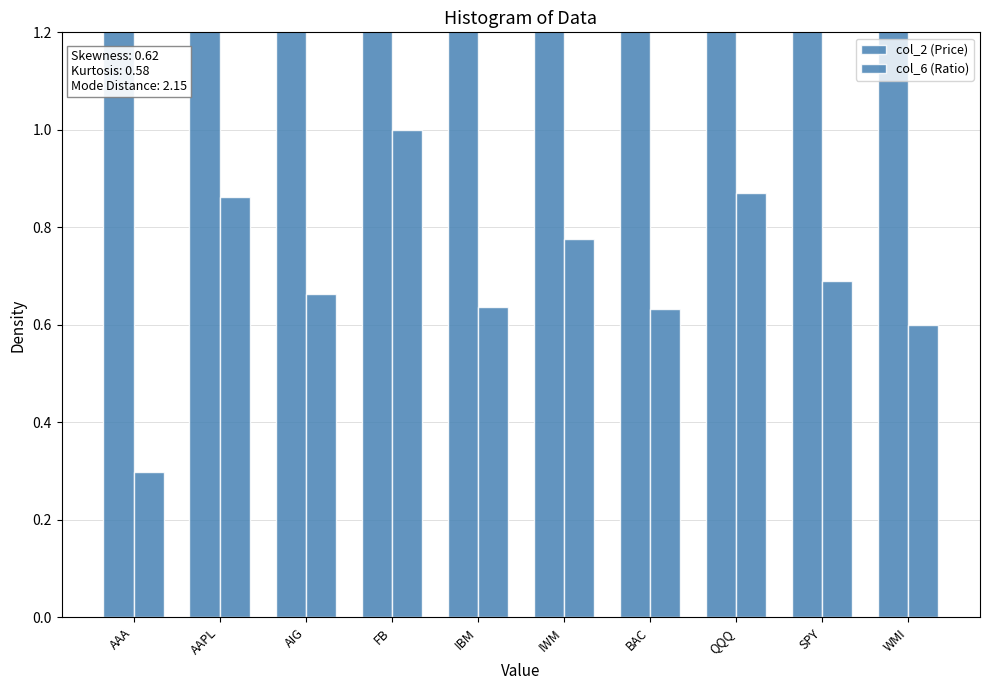

What is the label of the 10th bar from the right?

AAA